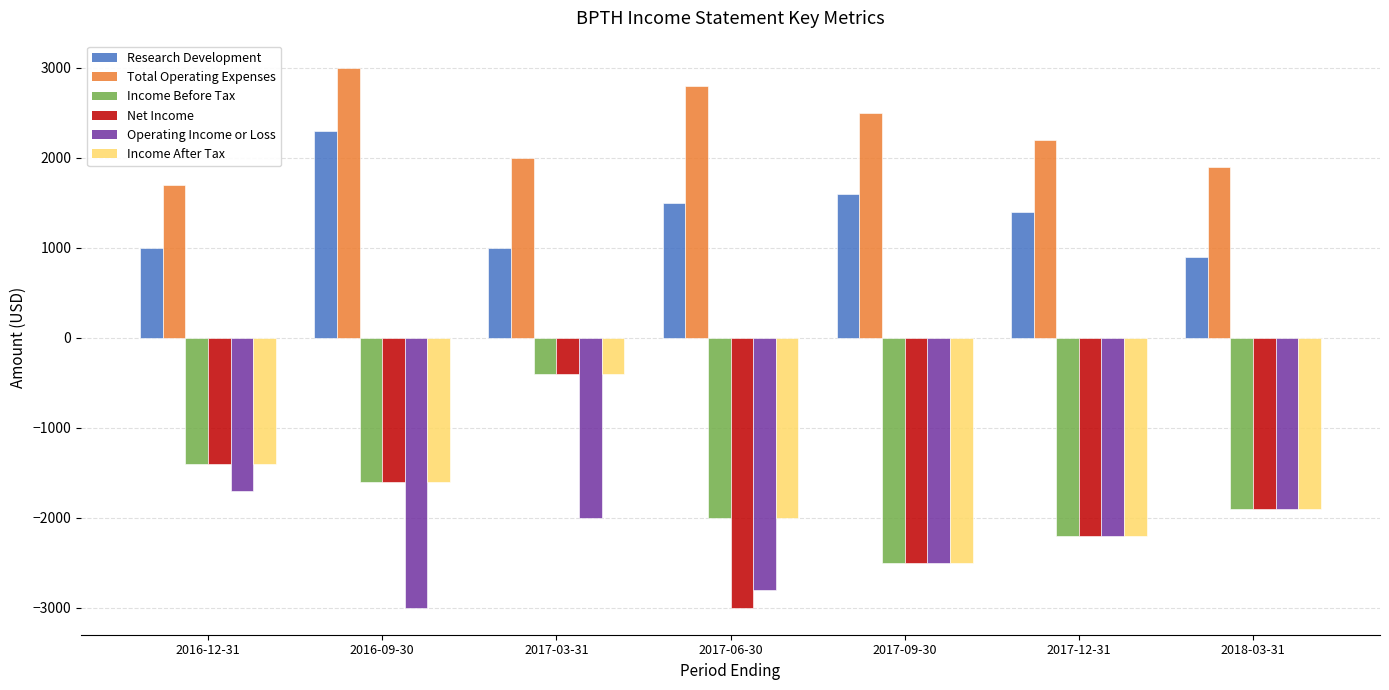

Reading left to right, extract all data points from this chart.

Research Development: 1000	2300	1000	1500	1600	1400	900
Total Operating Expenses: 1700	3000	2000	2800	2500	2200	1900
Income Before Tax: -1400	-1600	-400	-2000	-2500	-2200	-1900
Net Income: -1400	-1600	-400	-3000	-2500	-2200	-1900
Operating Income or Loss: -1700	-3000	-2000	-2800	-2500	-2200	-1900
Income After Tax: -1400	-1600	-400	-2000	-2500	-2200	-1900